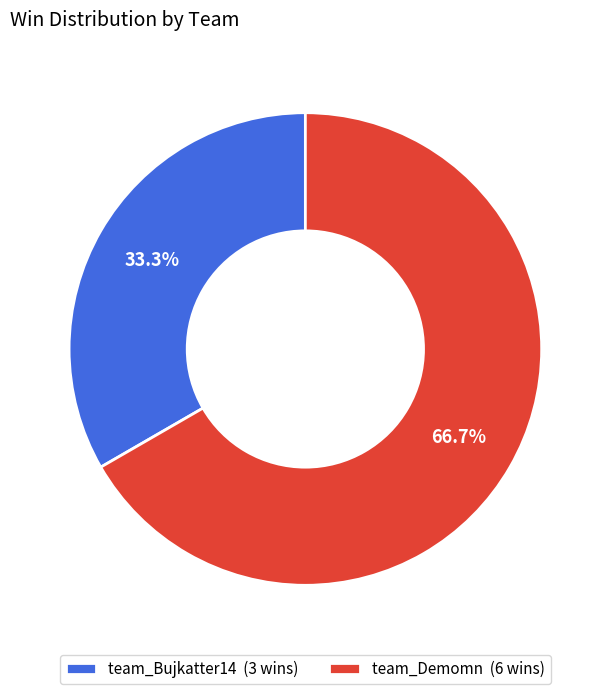

Combined, do team_Bujkatter14 and team_Demomn account for over 50%?

Yes